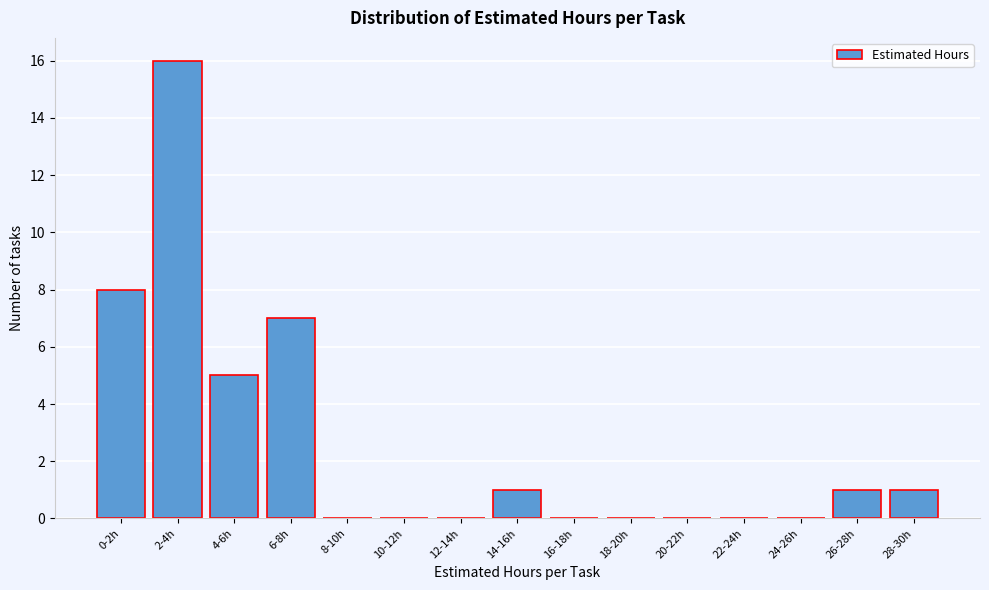

Reading left to right, list all the values displayed in this chart.

0-2h=8	2-4h=16	4-6h=5	6-8h=7	8-10h=0	10-12h=0	12-14h=0	14-16h=1	16-18h=0	18-20h=0	20-22h=0	22-24h=0	24-26h=0	26-28h=1	28-30h=1